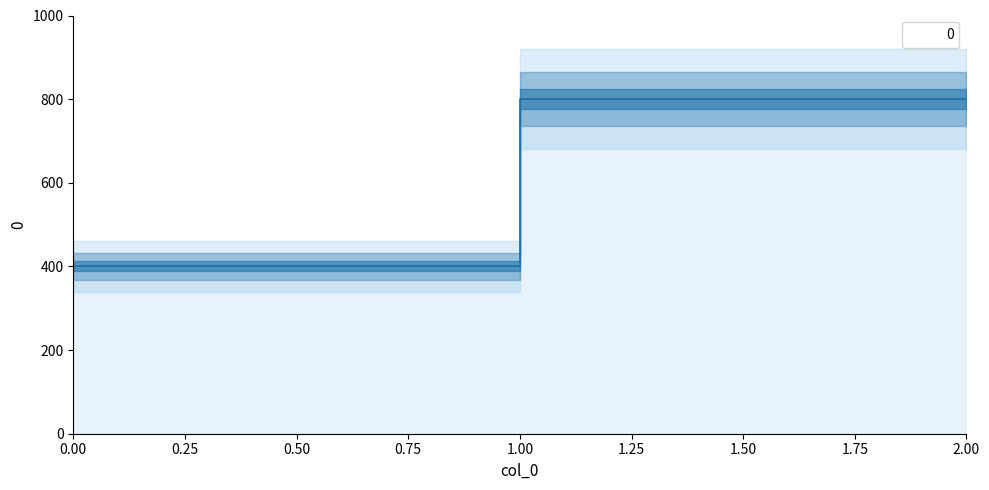

Approximately how many times larger is the value at 0 compared to 1?

0.5